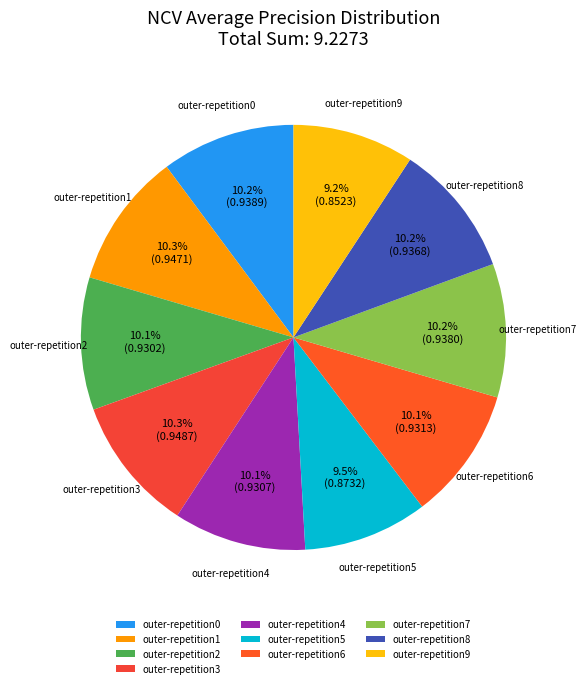

What percentage is the outer-repetition2 slice, to the nearest percent?

10%